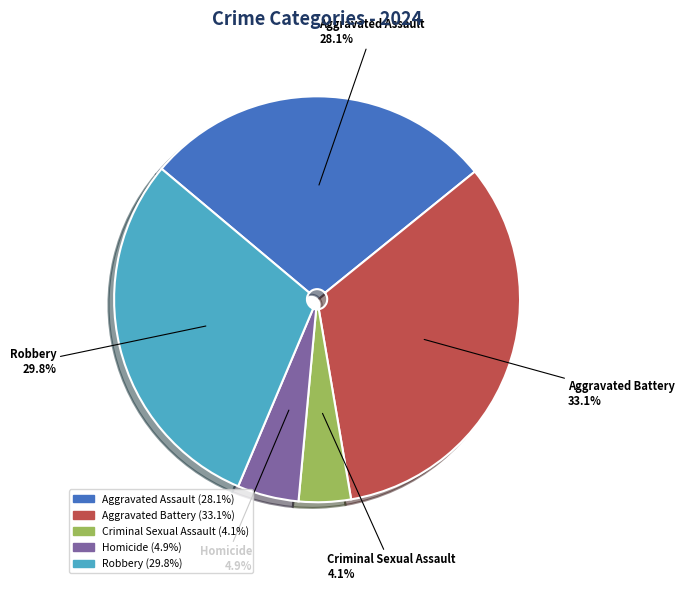

What is the smallest slice in the pie chart?

Criminal Sexual Assault